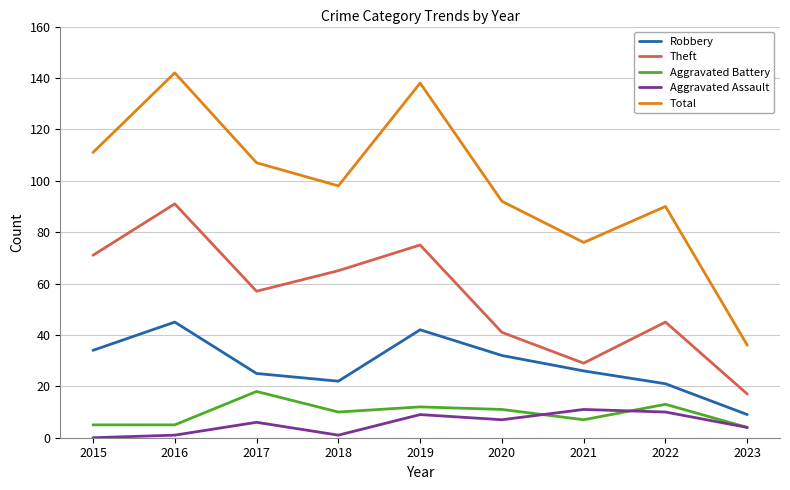

Between 2016 and 2017, which series saw the biggest shift?

Total